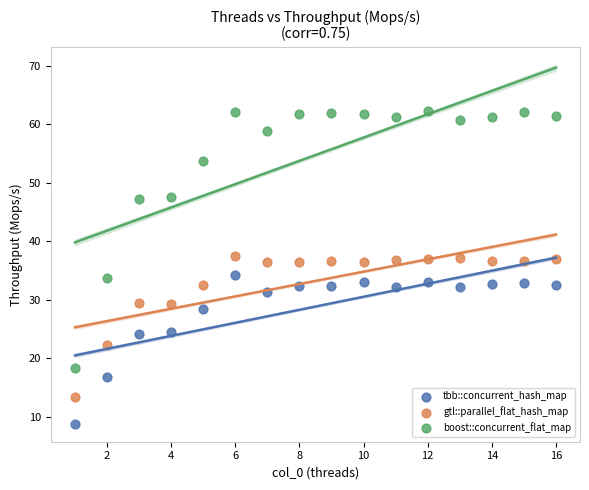

Which series reaches the maximum Y coordinate?

boost::concurrent_flat_map